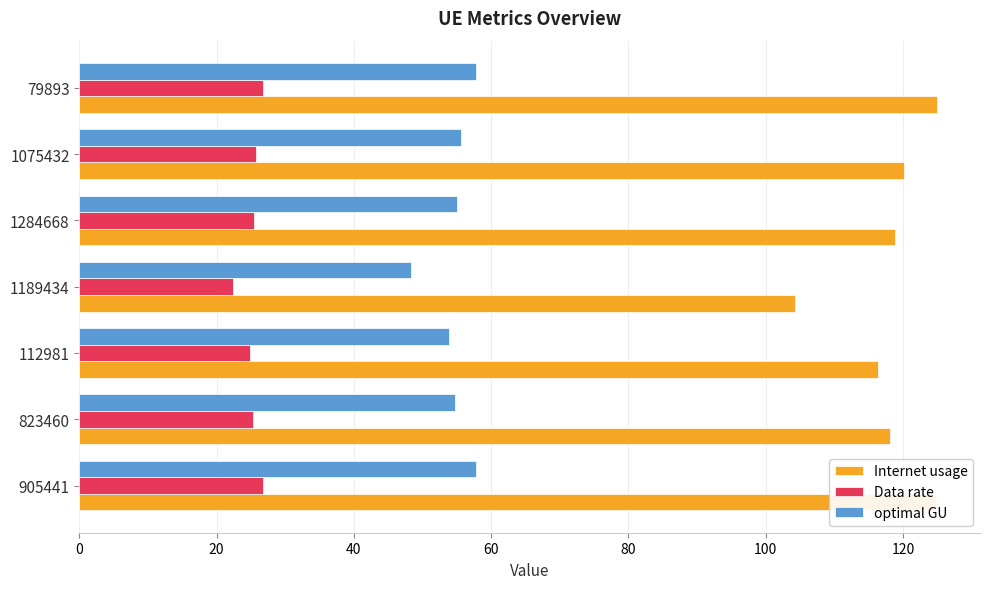

What is the highest value of the Internet usage series?

125.0